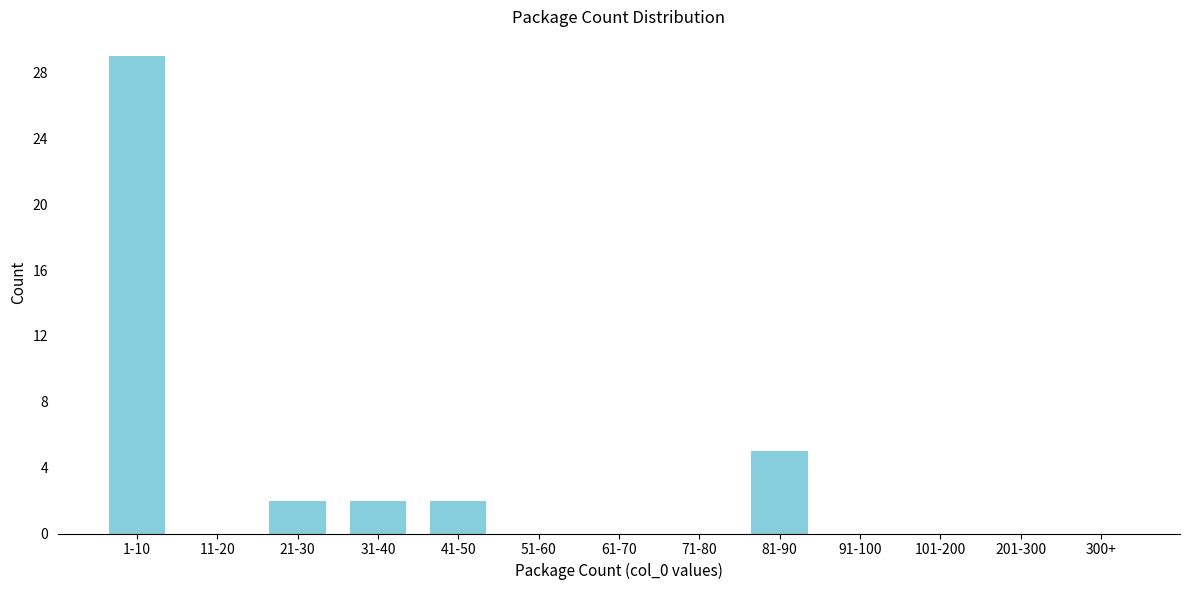

Reading left to right, what are all the values shown in this chart?

1-10=29	11-20=0	21-30=2	31-40=2	41-50=2	51-60=0	61-70=0	71-80=0	81-90=5	91-100=0	101-200=0	201-300=0	300+=0